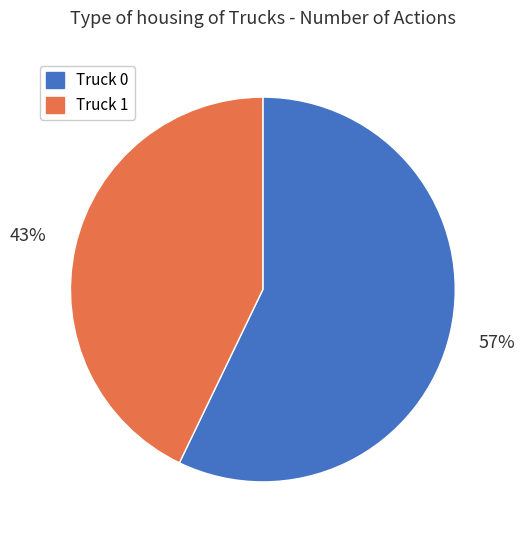

Does any single category account for the majority?

Yes